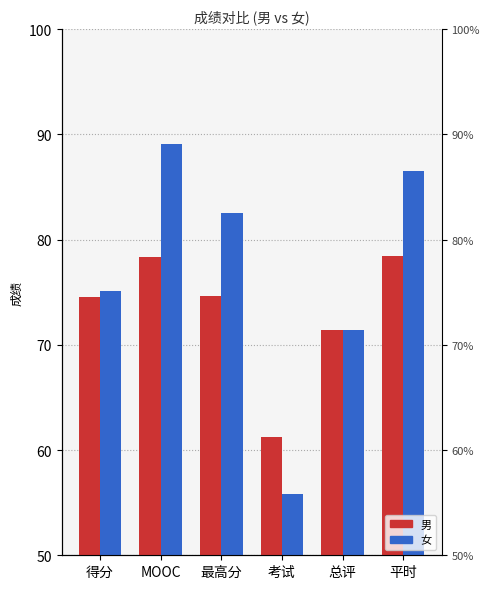

Where is 女 nearest to the value 72?

总评